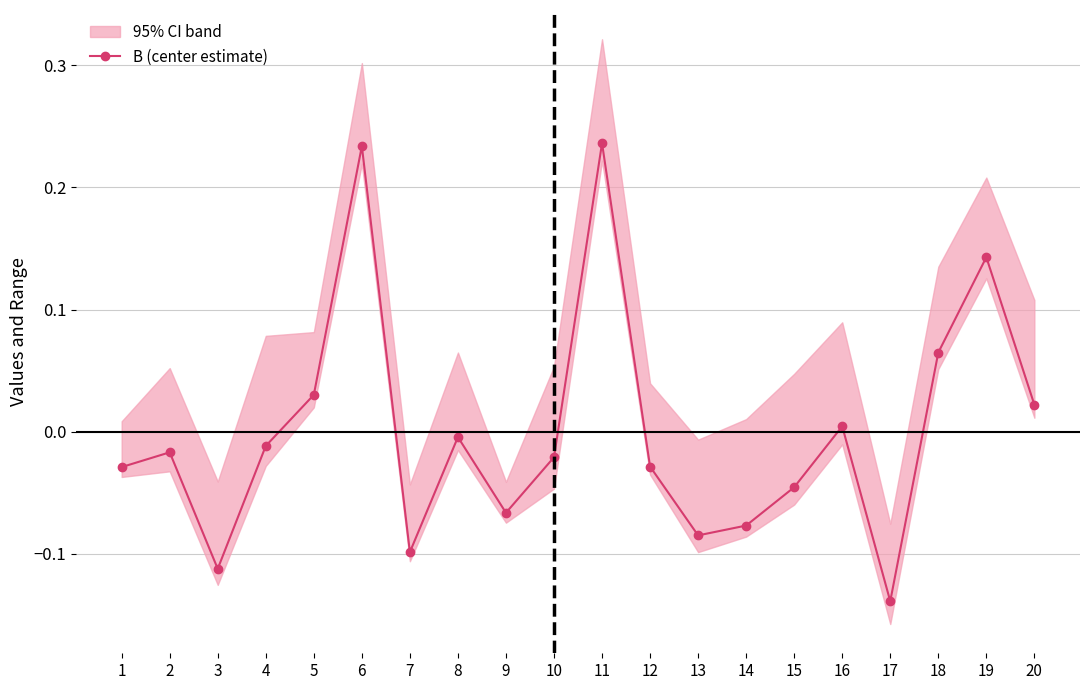

The value at 5 is 0.0. True or false?

False